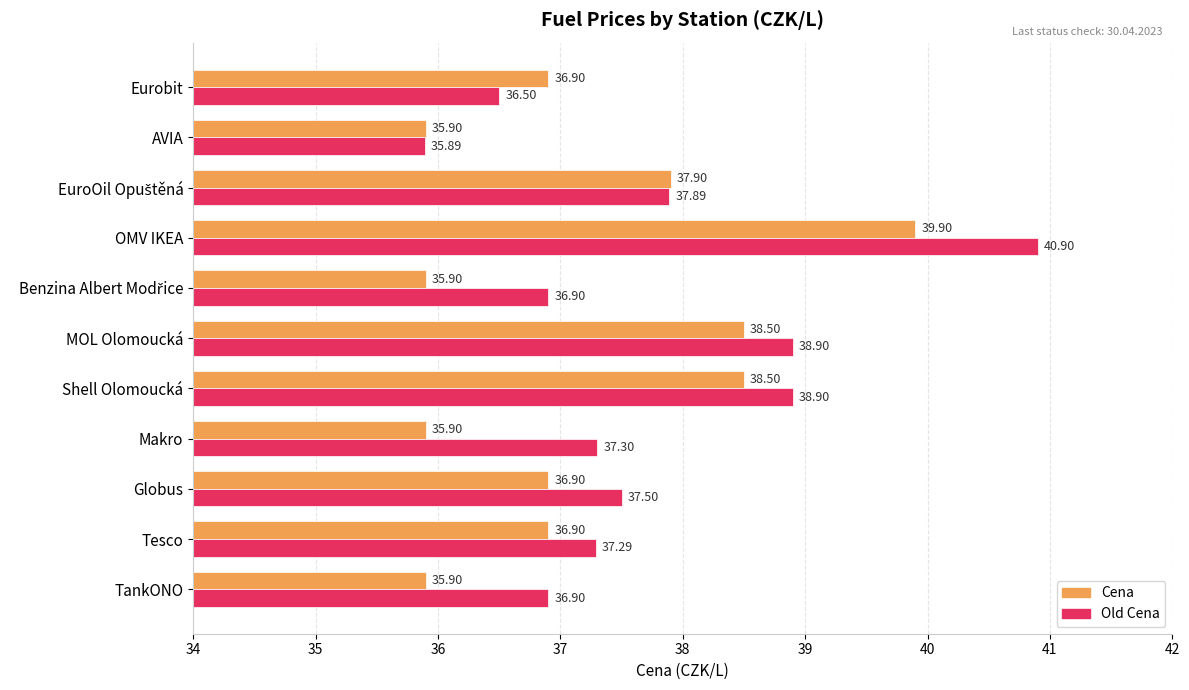

What is the sum of all Old Cena values?

414.9